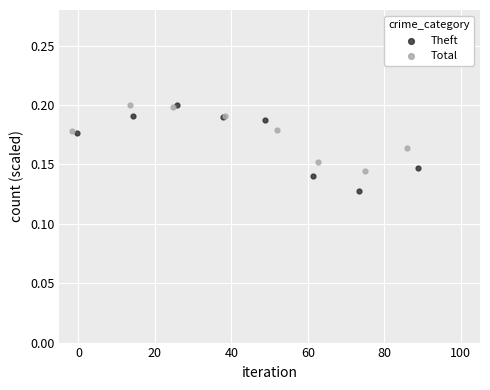

Which series has the widest spread of Y values?

Theft